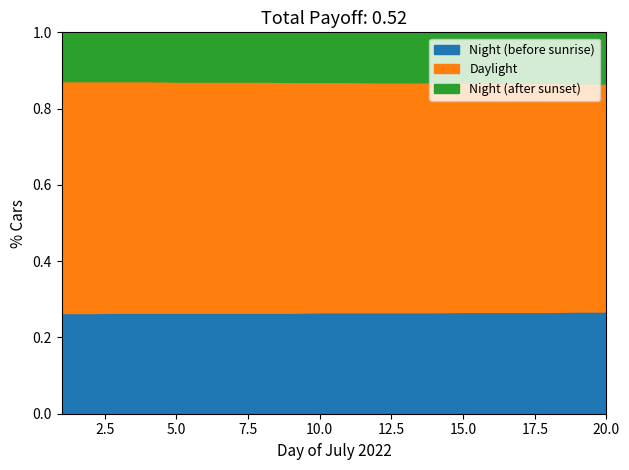

The Night (before sunrise) series shows 0.4 at 5.0. True or false?

False